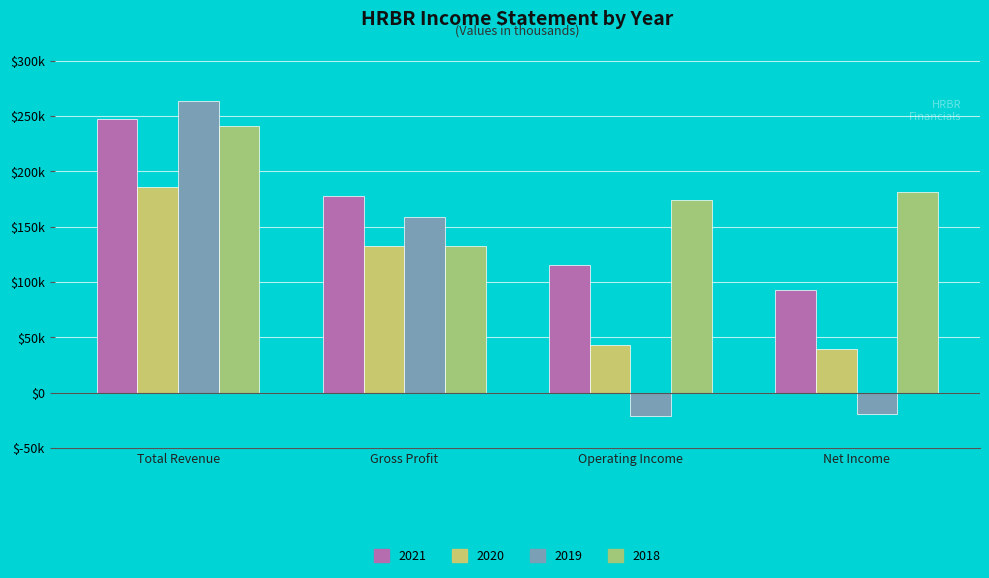

Reading left to right, list all the values displayed in this chart.

2021: 247600	177700	115500	92600
2020: 185900	132100	43400	39000
2019: 263600	158600	-20900	-19200
2018: 240600	132300	174200	181300